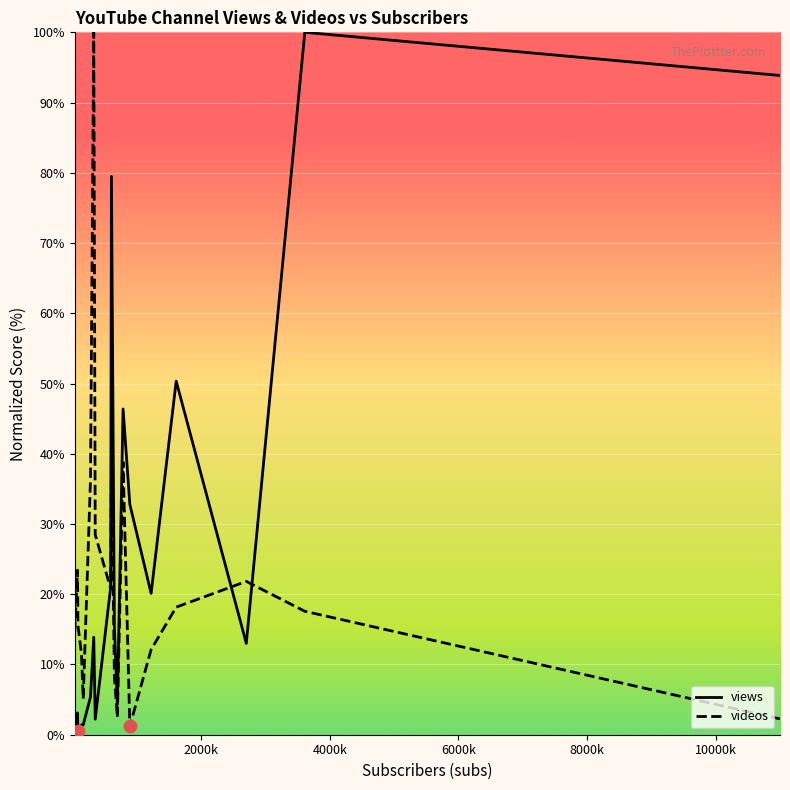

What is the maximum value shown in the chart?

100.0